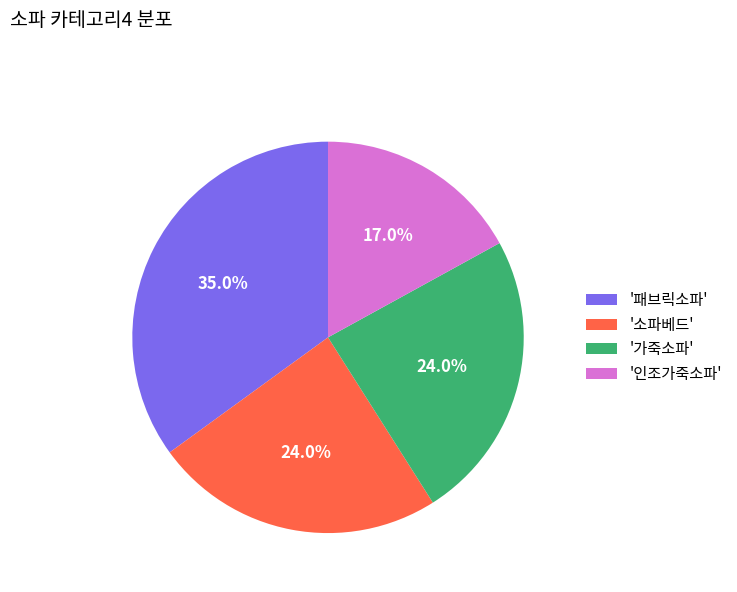

Approximately how many times larger is the value at '가죽소파' compared to '패브릭소파'?

0.7